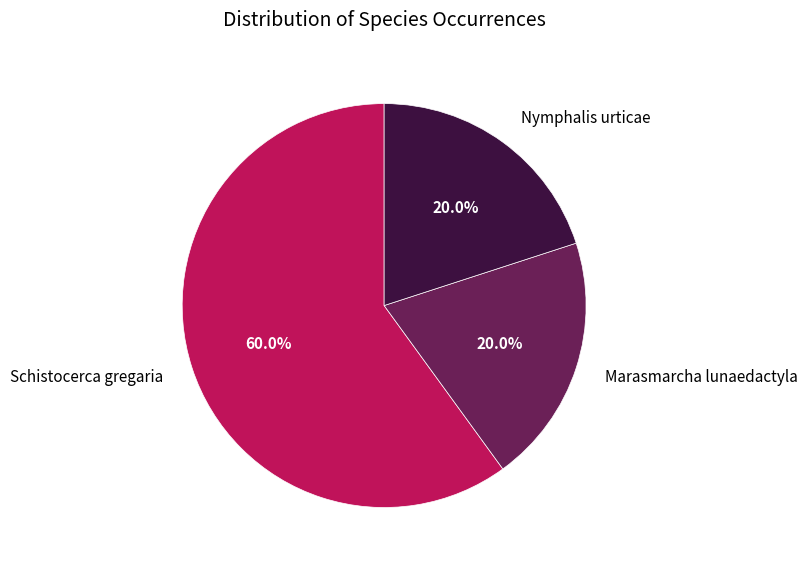

Which slice represents more than half of the pie?

Schistocerca gregaria